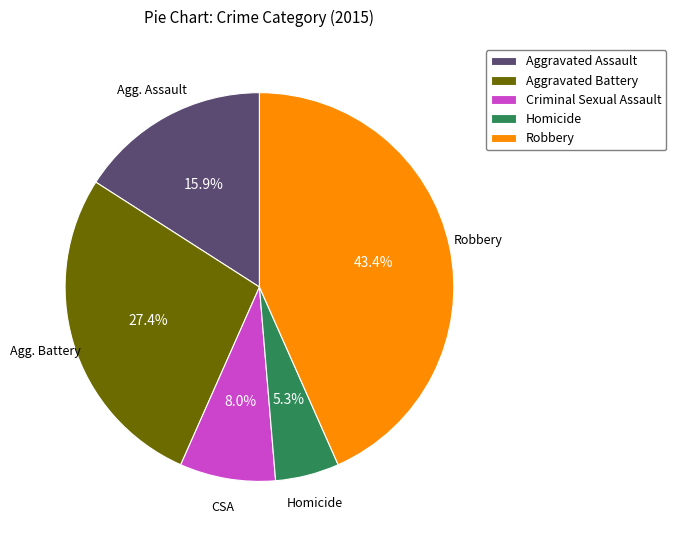

Combined, do Robbery and Criminal Sexual Assault account for over 50%?

Yes